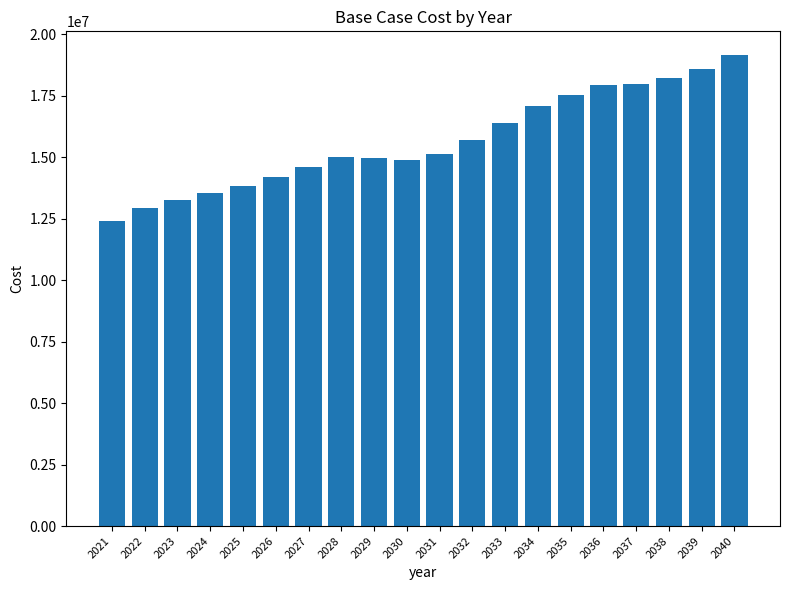

How many distinct data groups are displayed?

1